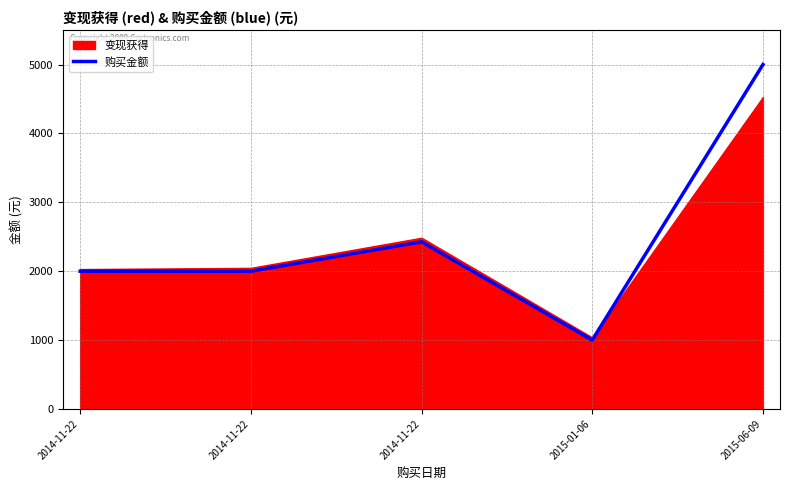

What is the difference between the maximum and minimum values?

4000.0